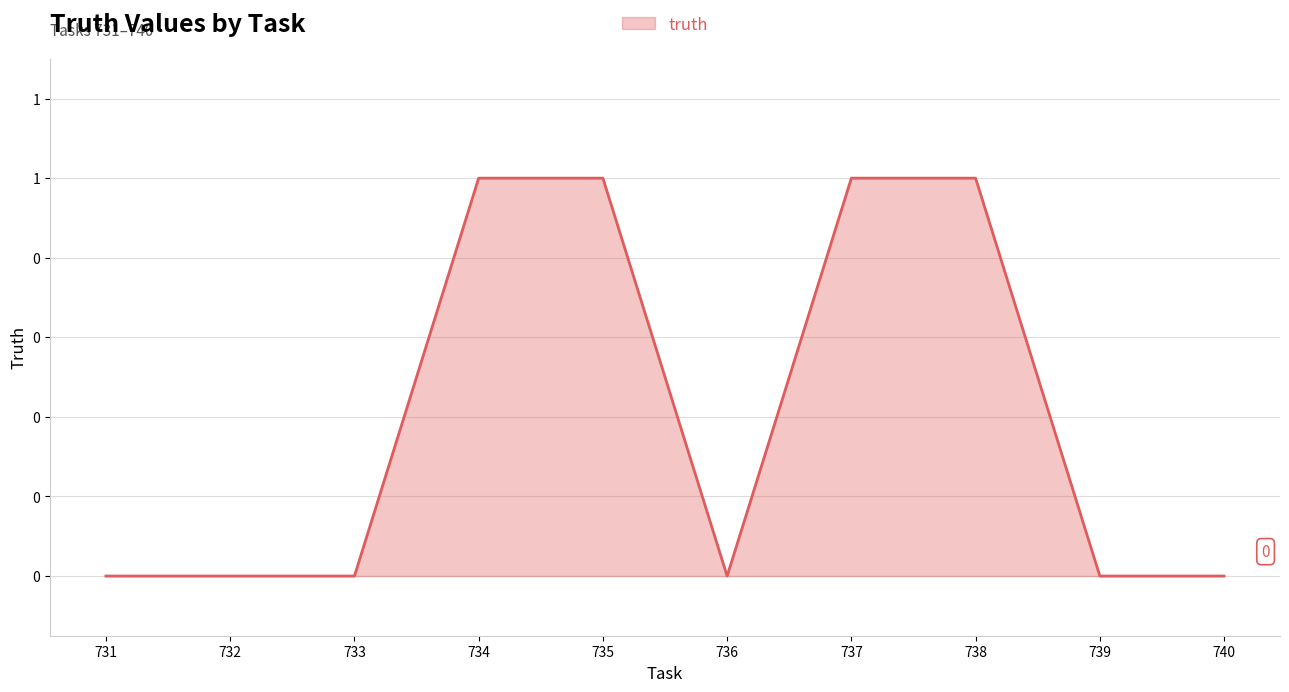

The value at 740 is 0. True or false?

True